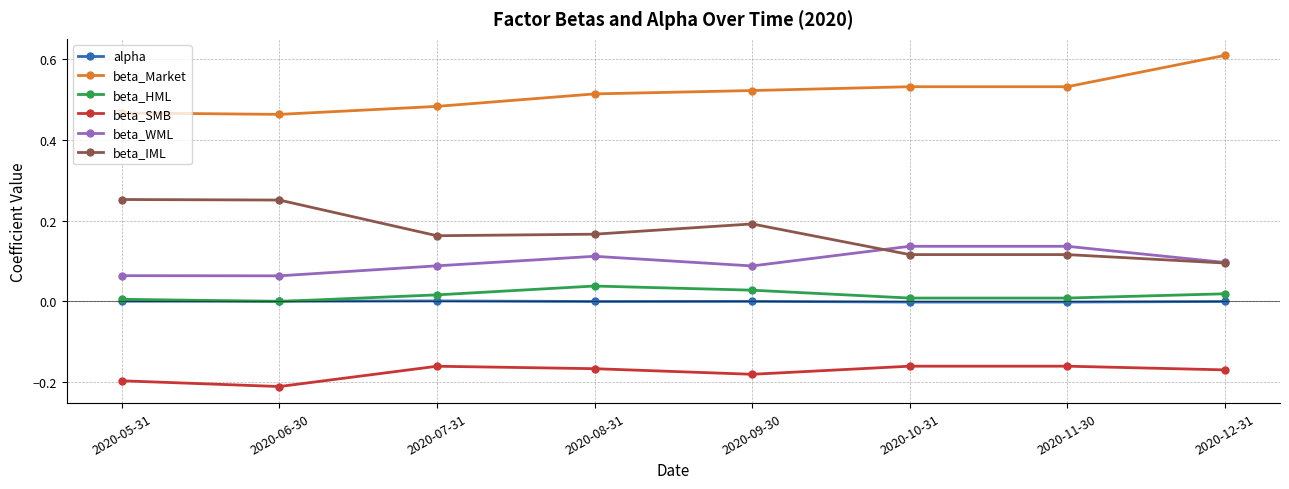

What is the spread (max minus min) of values at 2020-06-30?

0.7